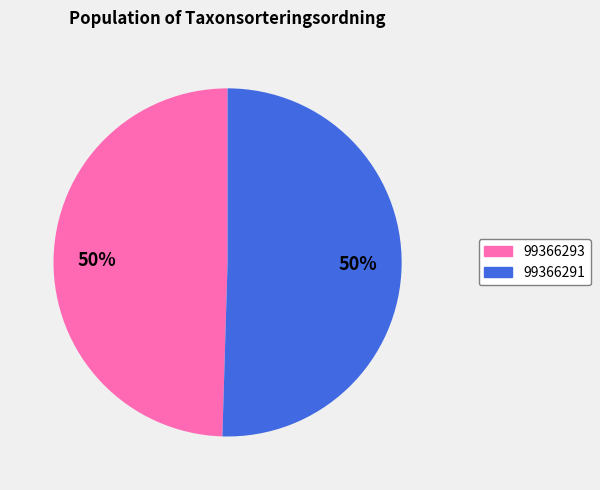

To the nearest percent, what percentage of the pie is 99366293?

50%